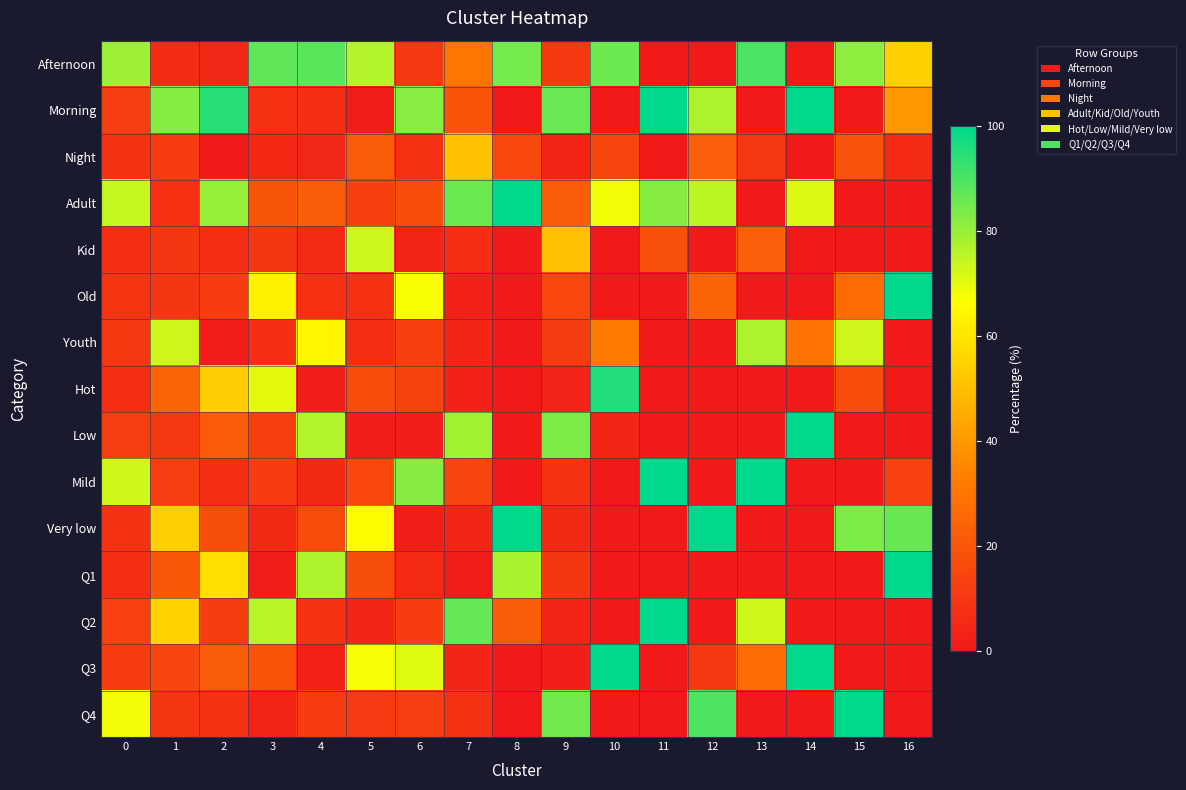

What is the total value across all series at 1?

400.0